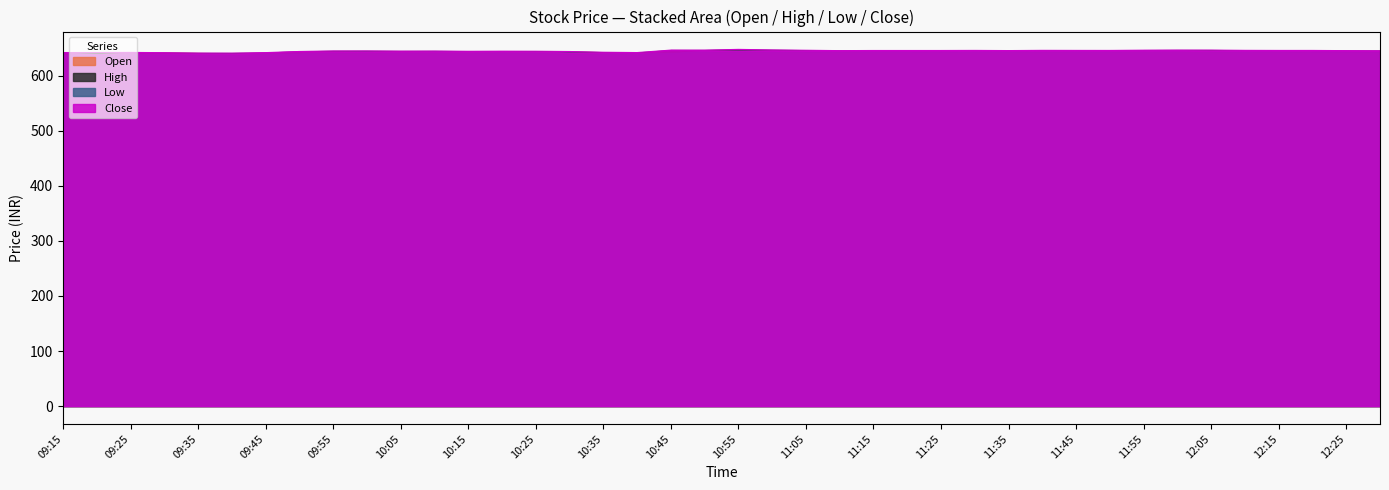

Which label corresponds to the largest value in the chart?

10:55